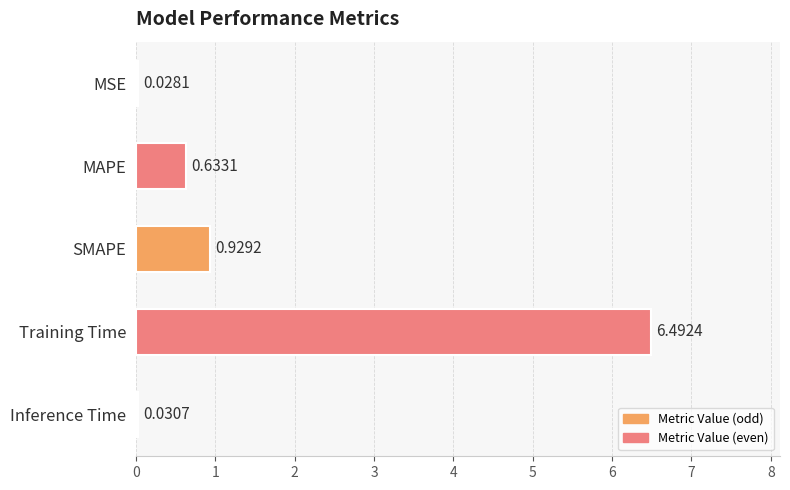

What is the change in value from SMAPE to Training Time?

+5.6